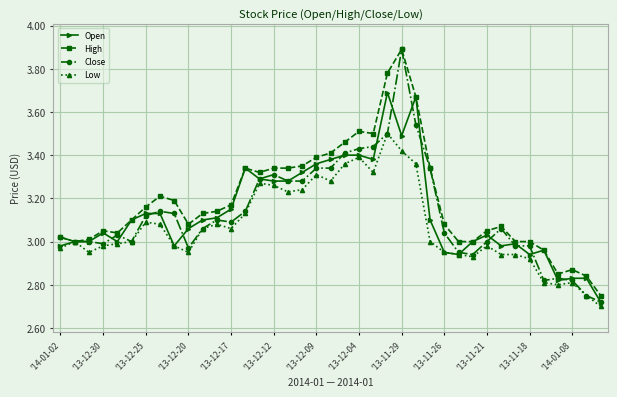

How many lines are shown in the chart?

4